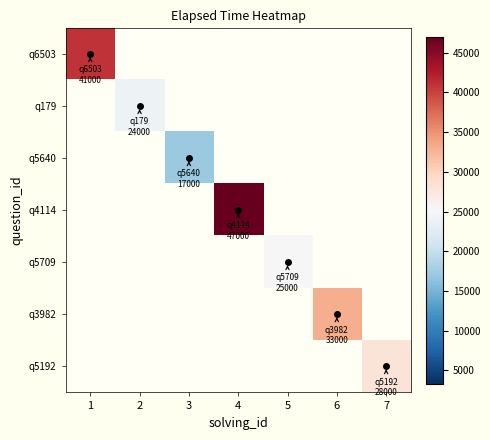

Which category has the lowest value across all series?

3